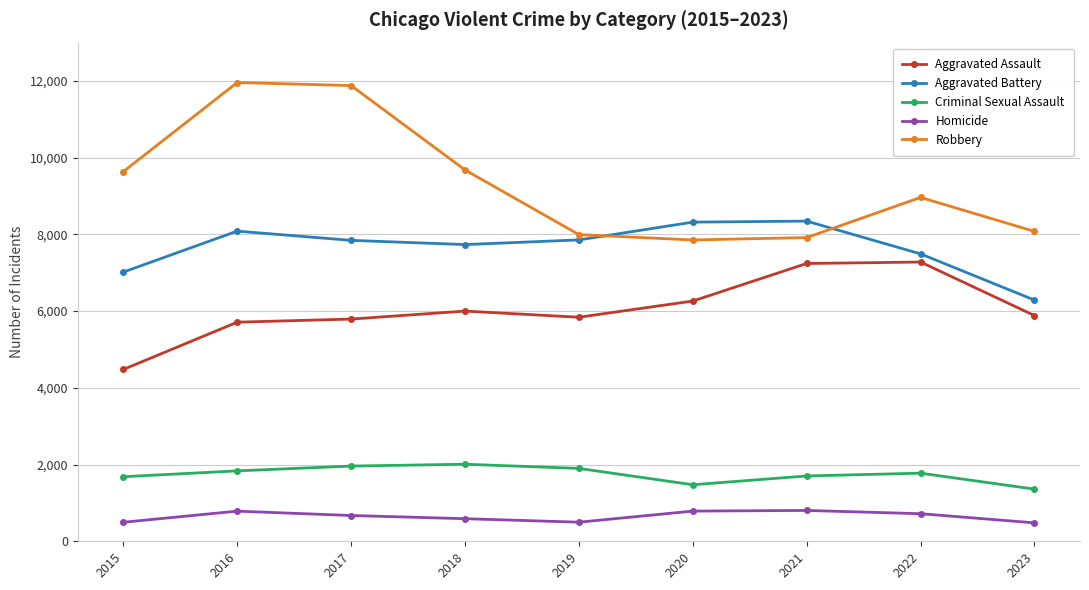

How many categories are shown in the chart?

9